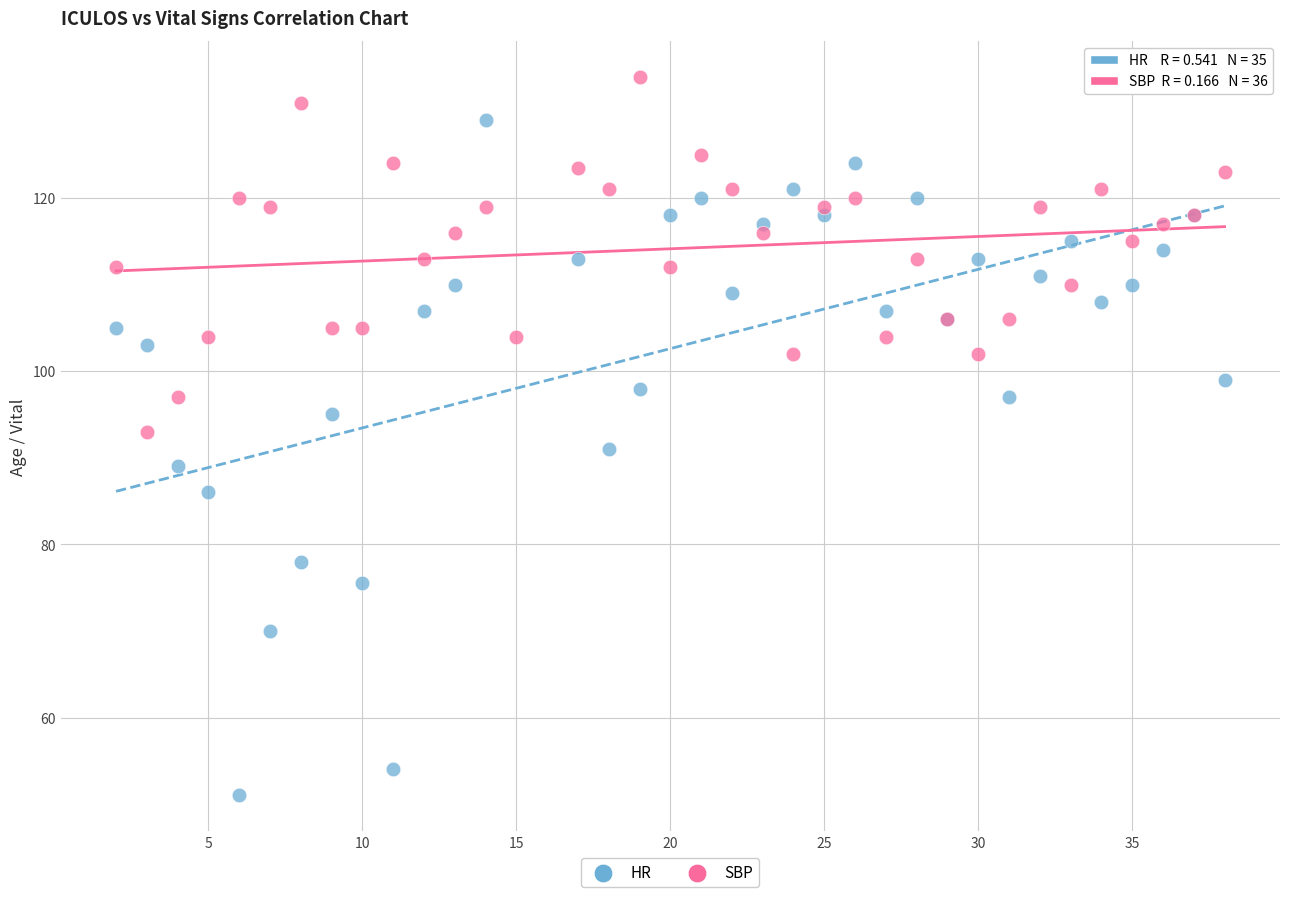

Which series contains the lowest Y value?

HR